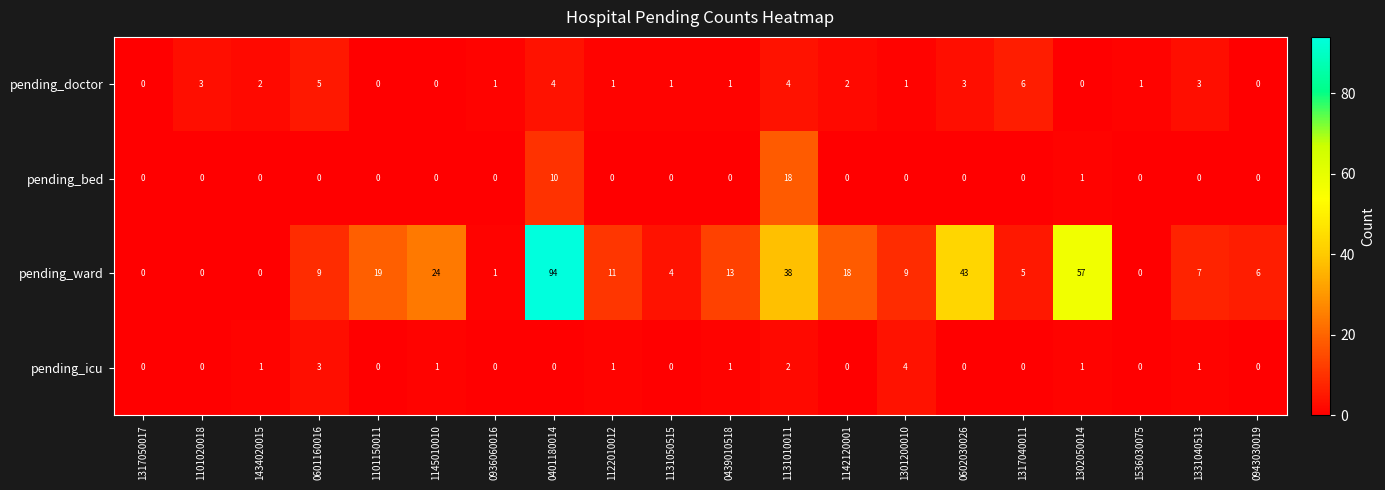

How many positive values does the pending_ward series have?

16